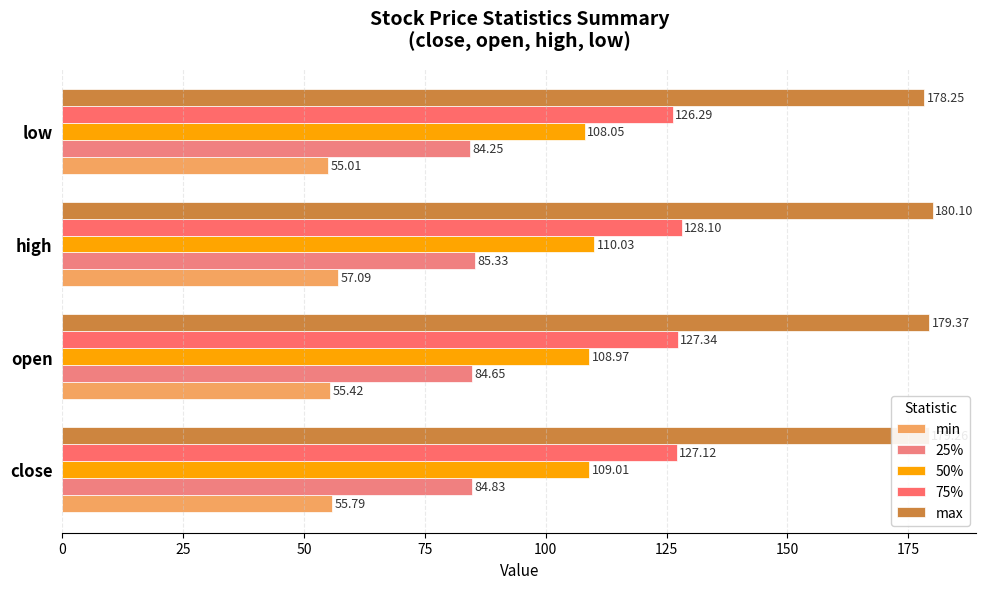

How many series are shown in this chart?

5